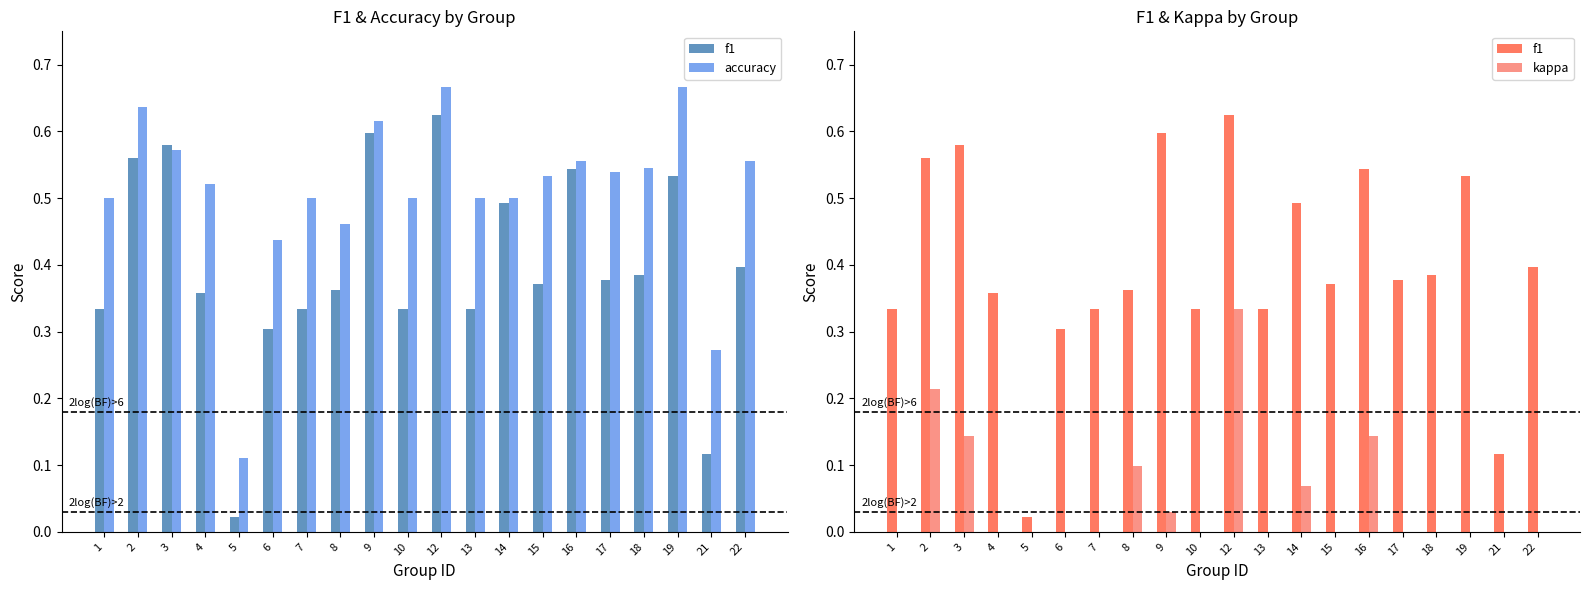

How many data points in kappa are less than 0?

1